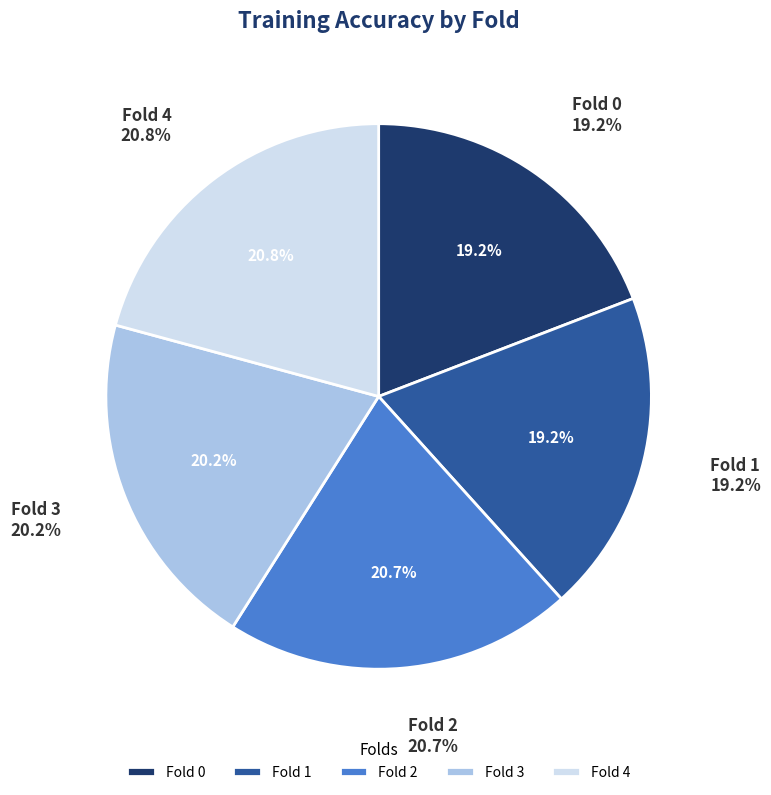

Is it true that Fold 2 is 21% of the pie?

True